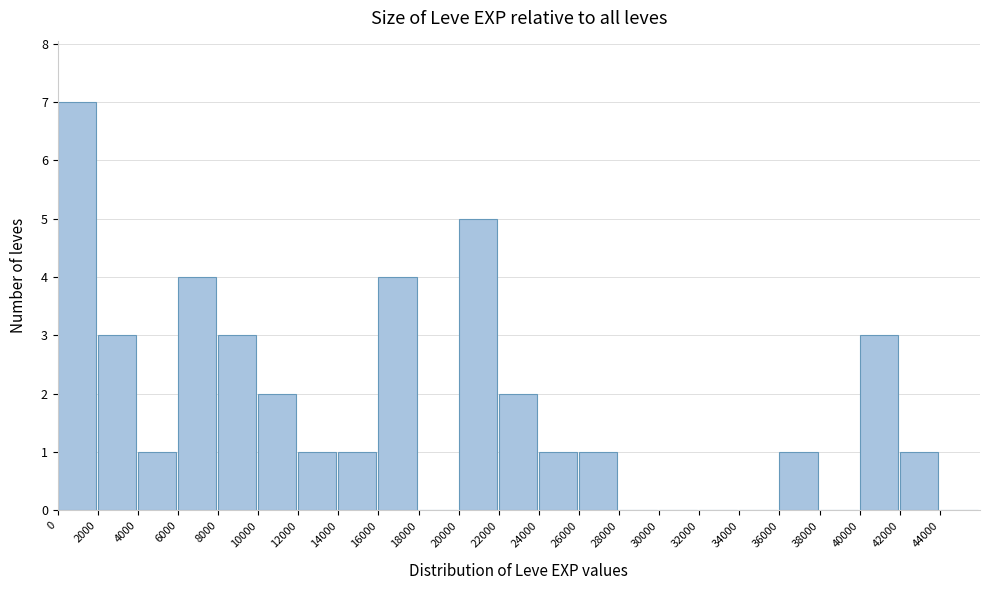

Reading left to right, list every bar in this chart as the range it spans on the x-axis followed by its height. The values are not printed on the chart, so give them approximately, as read against the axis.

0 to 2000: 7
2000 to 4000: 3
4000 to 6000: 1
6000 to 8000: 4
8000 to 10000: 3
10000 to 12000: 2
12000 to 14000: 1
14000 to 16000: 1
16000 to 18000: 4
18000 to 20000: 0
20000 to 22000: 5
22000 to 24000: 2
24000 to 26000: 1
26000 to 28000: 1
28000 to 30000: 0
30000 to 32000: 0
32000 to 34000: 0
34000 to 36000: 0
36000 to 38000: 1
38000 to 40000: 0
40000 to 42000: 3
42000 to 44000: 1
44000 to 46000: 0